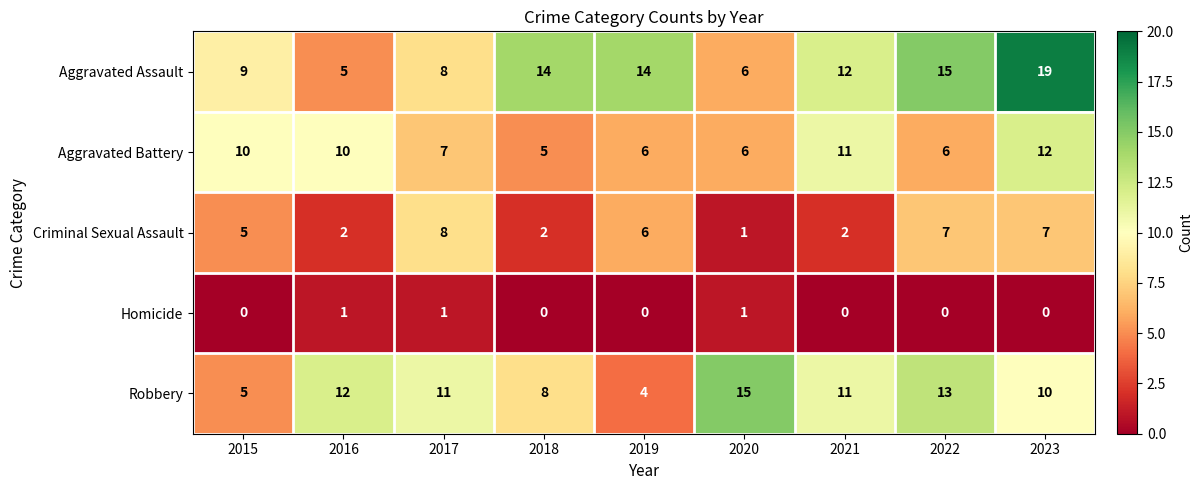

Where does the Robbery series first go above 11?

2016